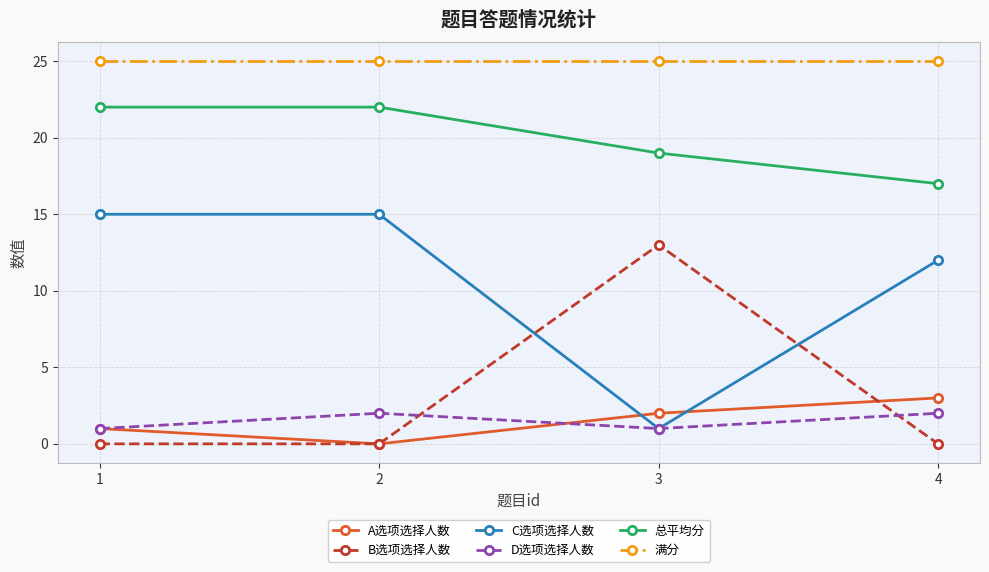

True or false: A选项选择人数 has a value of 1 at 4.

False